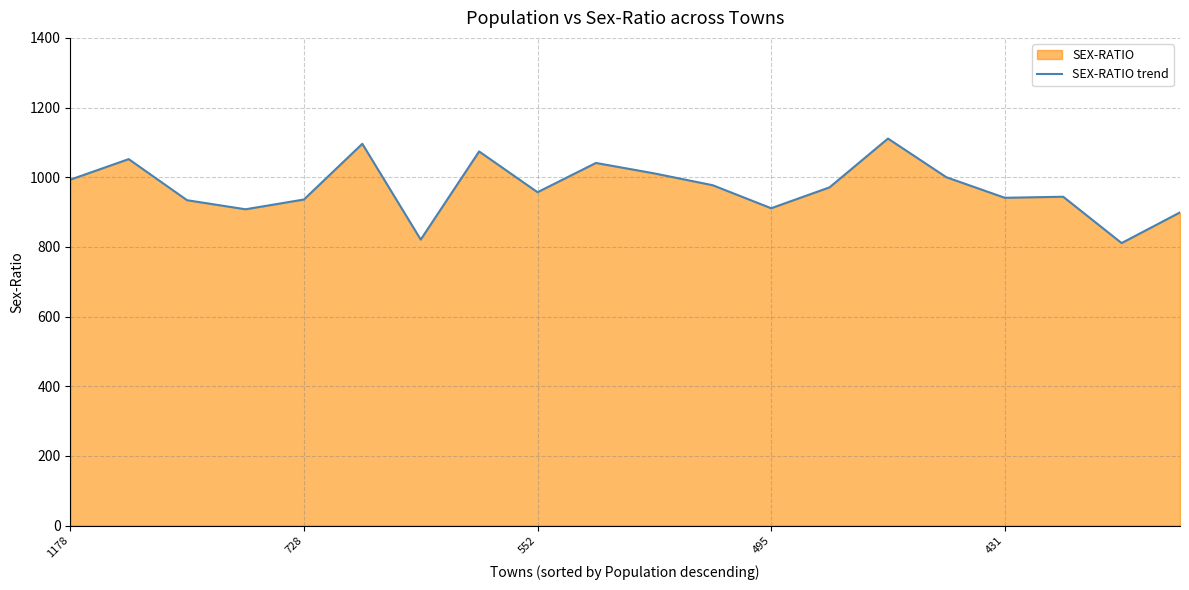

True or false: the data has more than 1 interior local peaks.

True